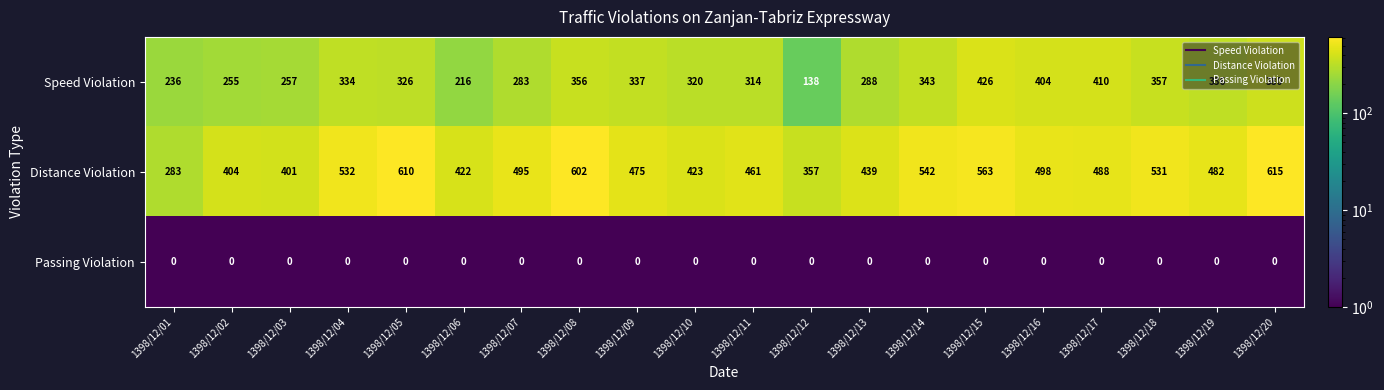

At how many categories does at least one series exceed 479?

11